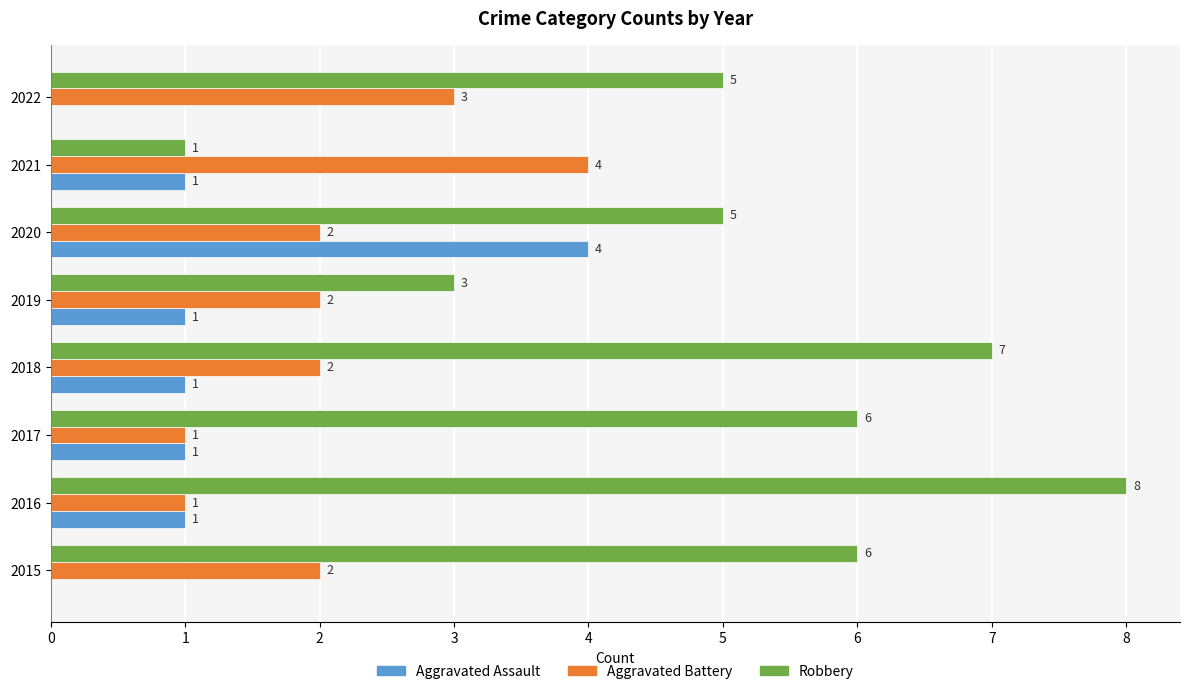

At which category is the sum across all series the highest?

2020